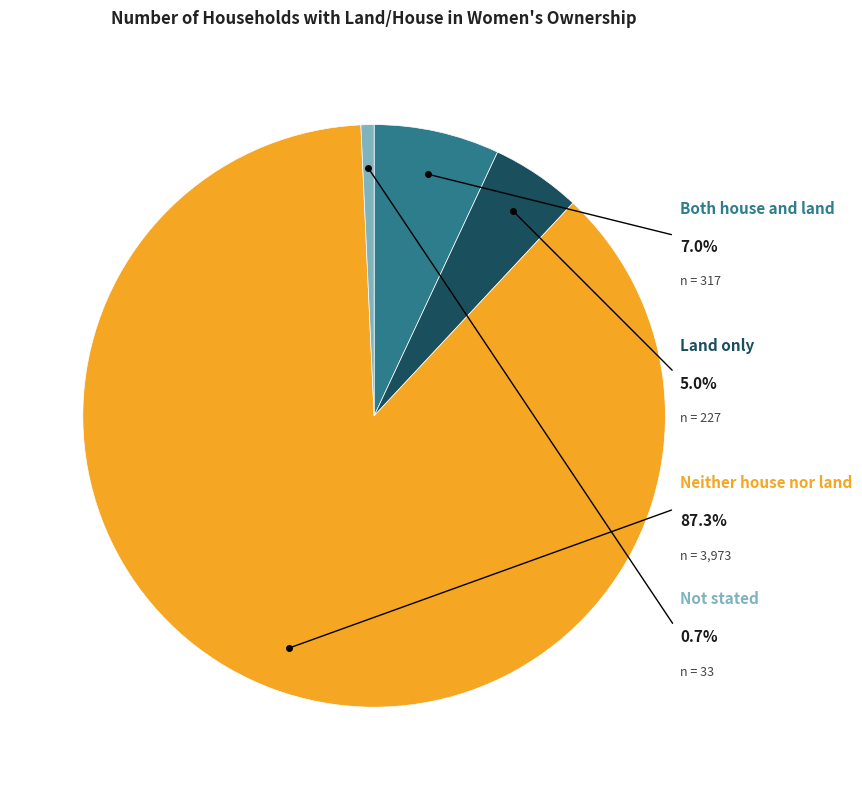

What is the majority slice?

Neither house nor land